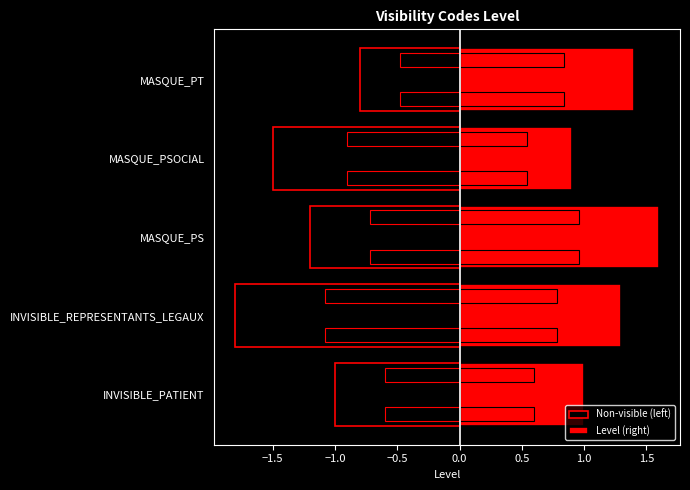

Count the number of data series in this chart.

2